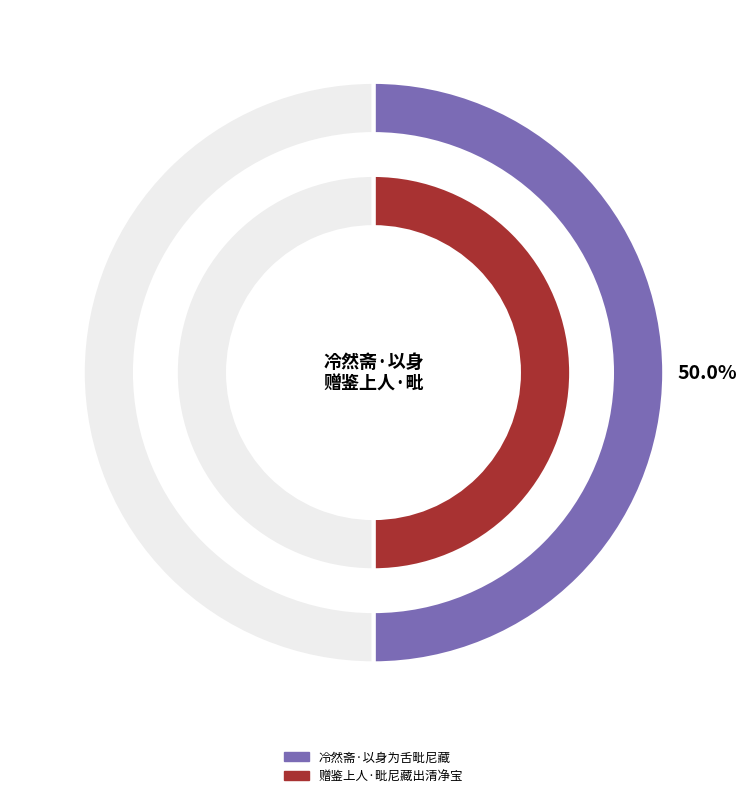

Approximately how many times larger is the value at 赠鉴上人·毗尼藏出清净宝 compared to 冷然斋·以身为舌毗尼藏?

1.0